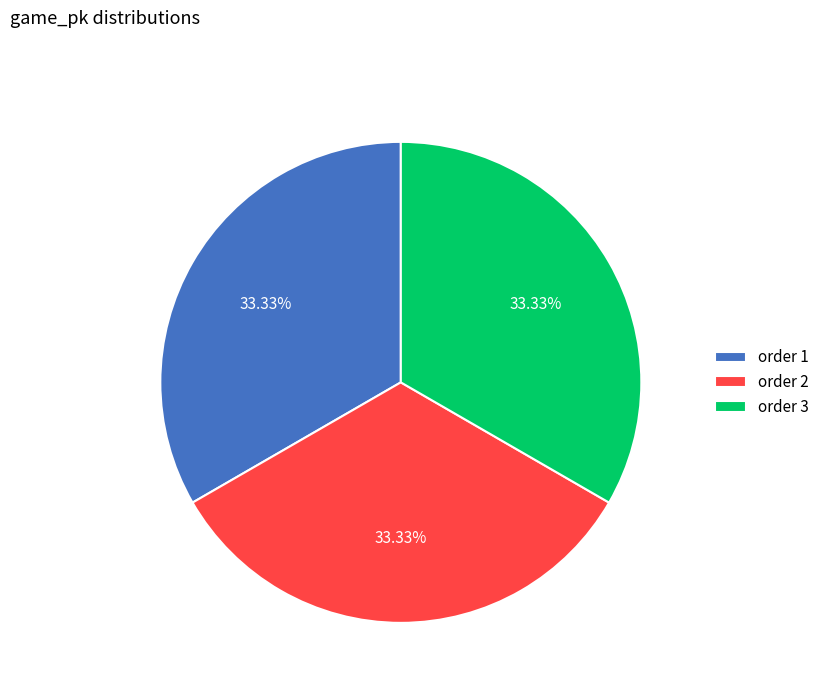

Is order 2 the majority of the pie?

No